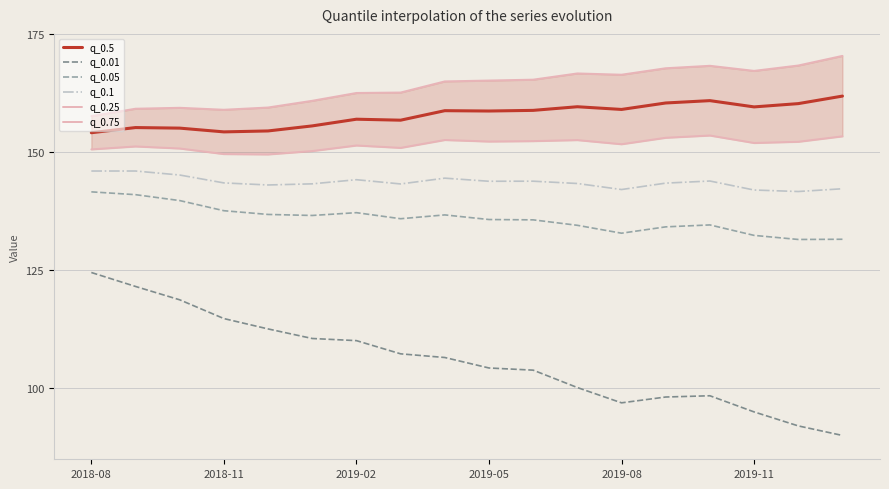

What is the minimum value for q_0.1?

141.7